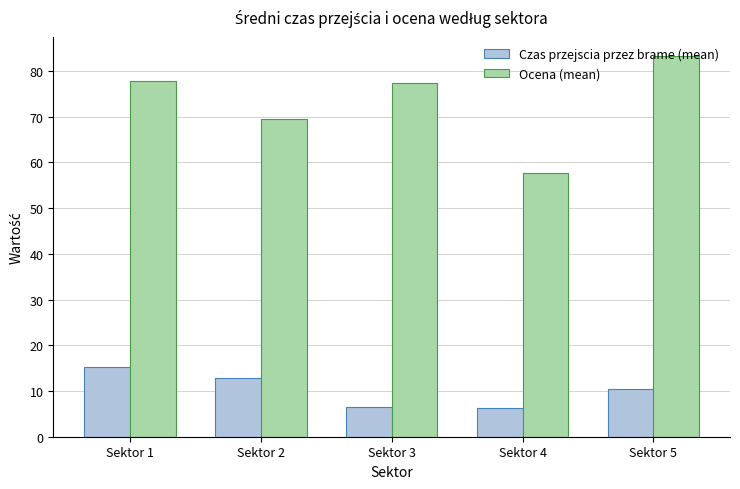

How many bars are there in total?

10